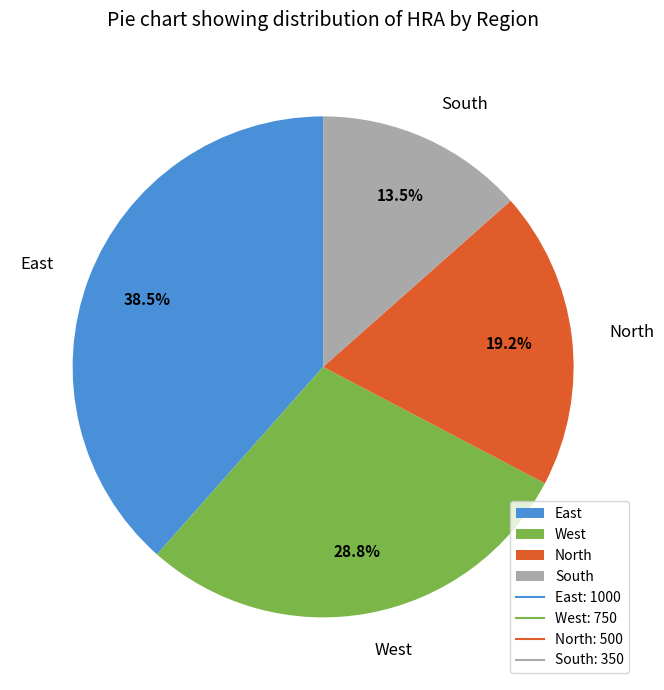

How many segments does this pie chart have?

4